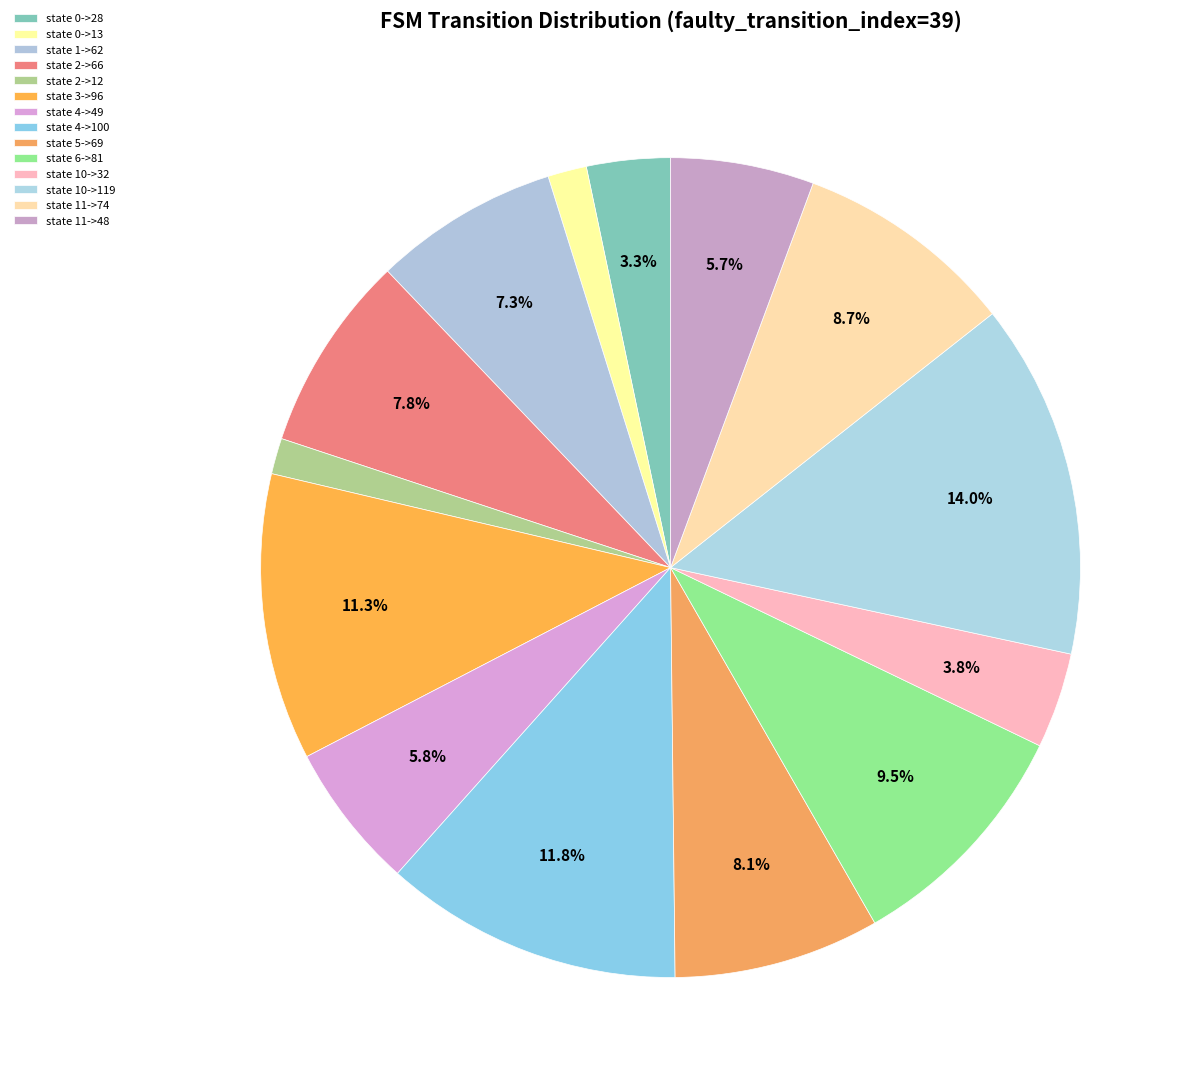

Is the sum of state 11->48 and state 4->49 greater than half?

No